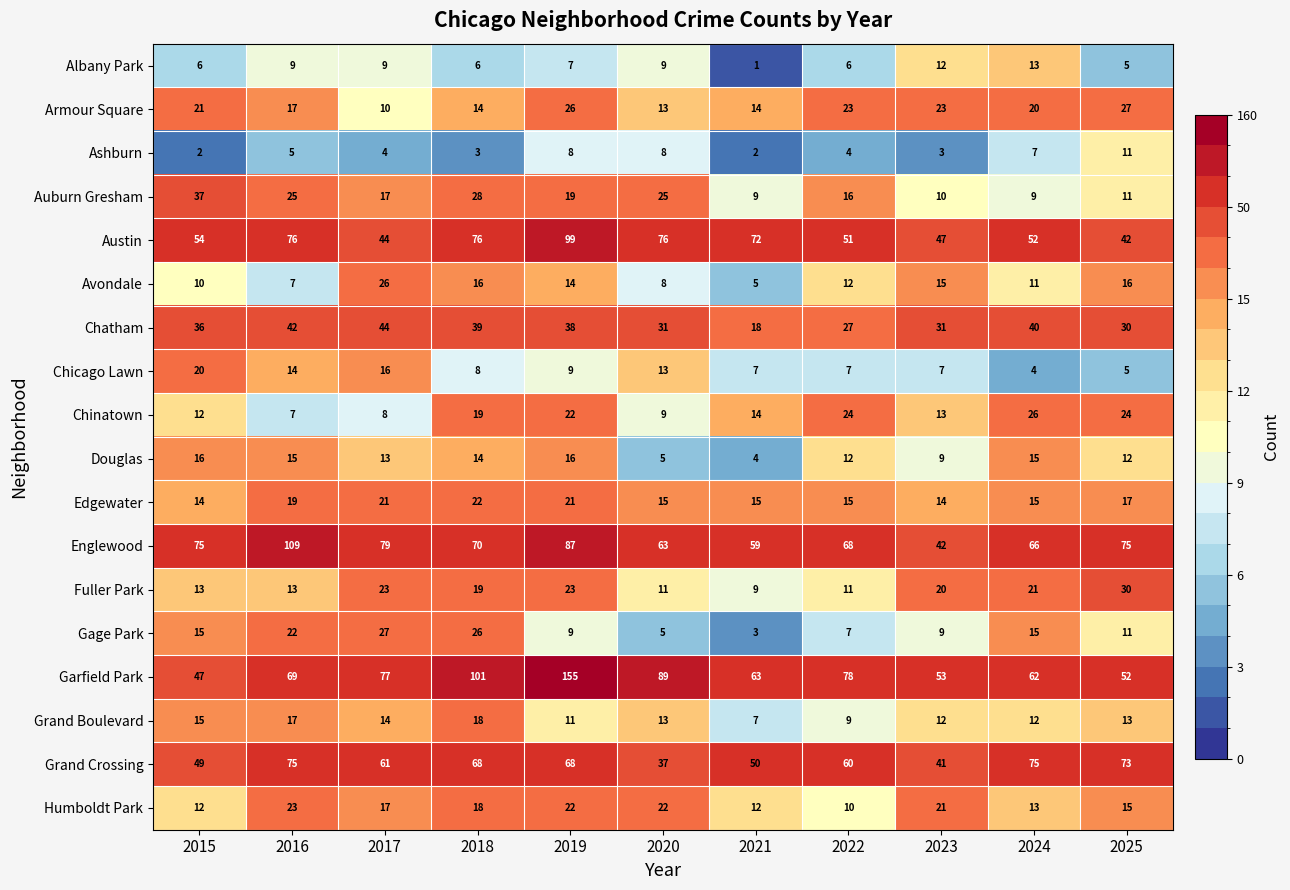

True or false: Albany Park has a value of 9 at 2017.

True